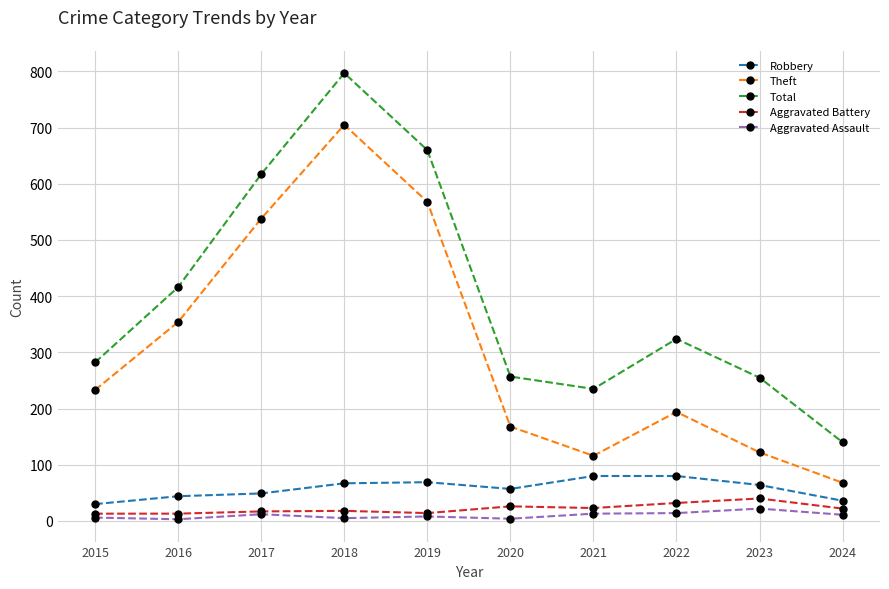

Which label corresponds to the largest value in the chart?

2018